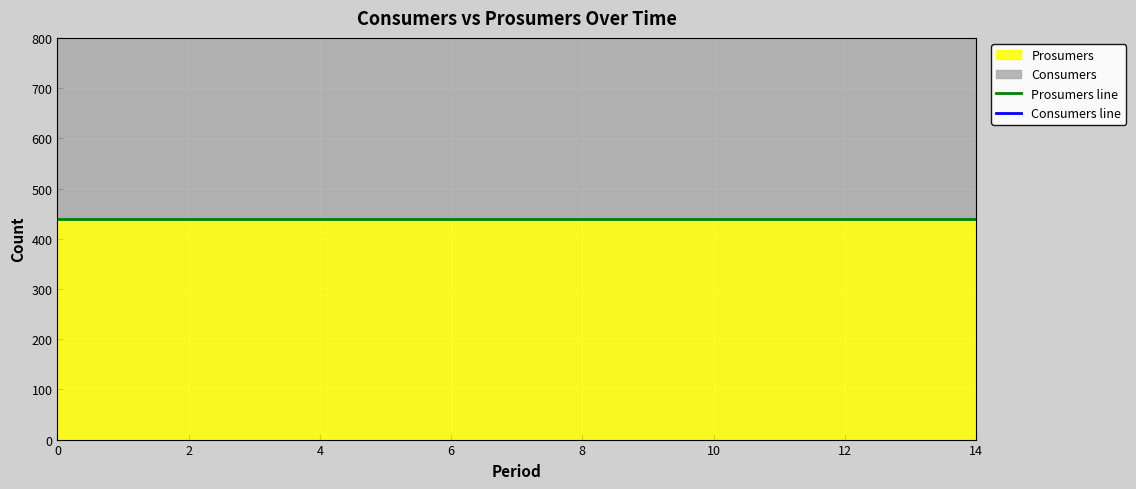

True or false: Prosumers line has more than 2 points higher than both neighbors.

False